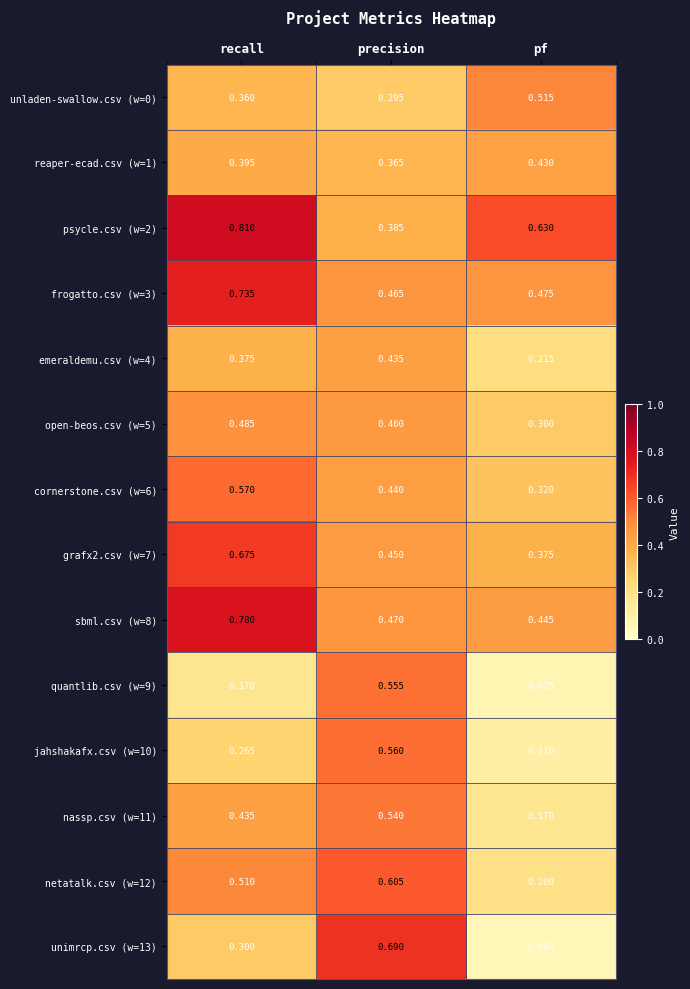

Is the value of cornerstone.csv (w=6) at recall greater than the value of quantlib.csv (w=9) at recall?

Yes